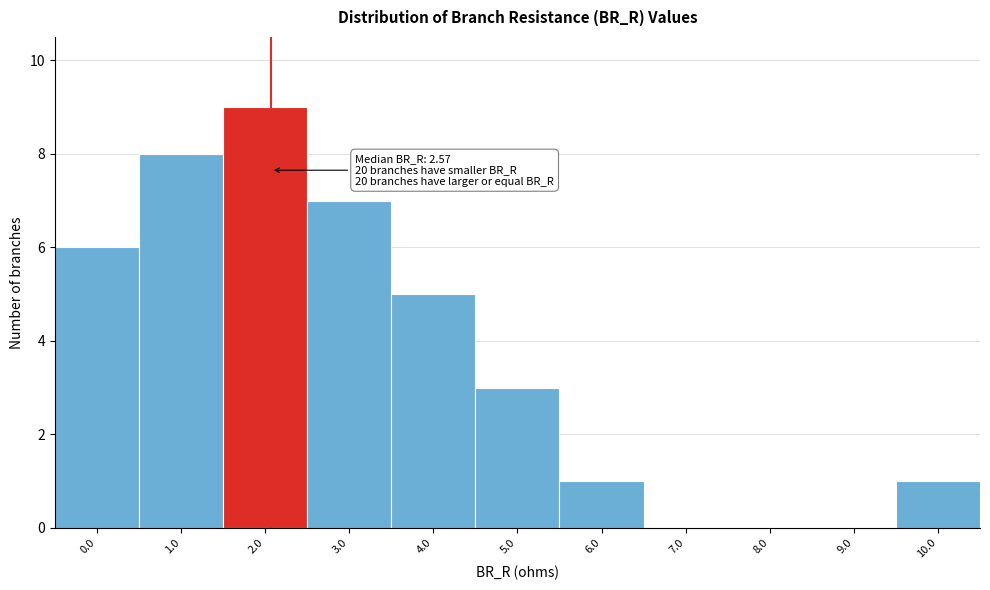

Reading right to left, transcribe all the data shown in this chart.

10.0=1	9.0=0	8.0=0	7.0=0	6.0=1	5.0=3	4.0=5	3.0=7	2.0=9	1.0=8	0.0=6